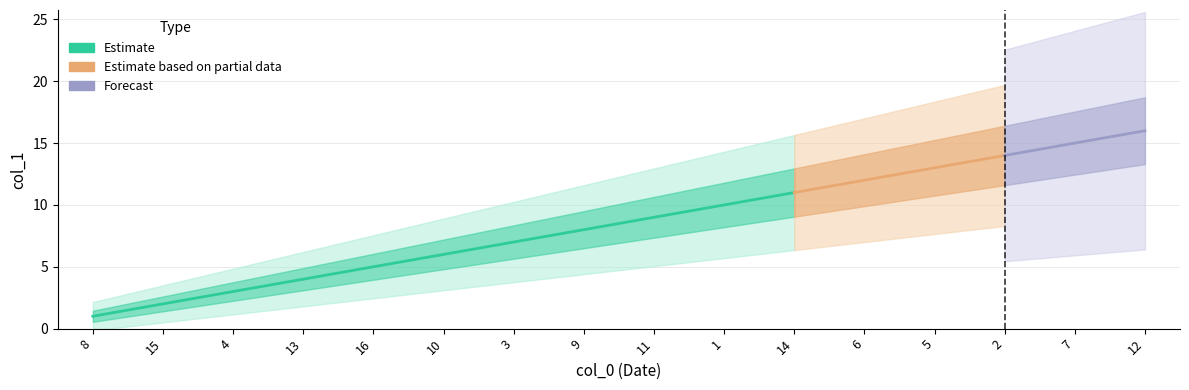

What is the minimum value shown in the chart?

1